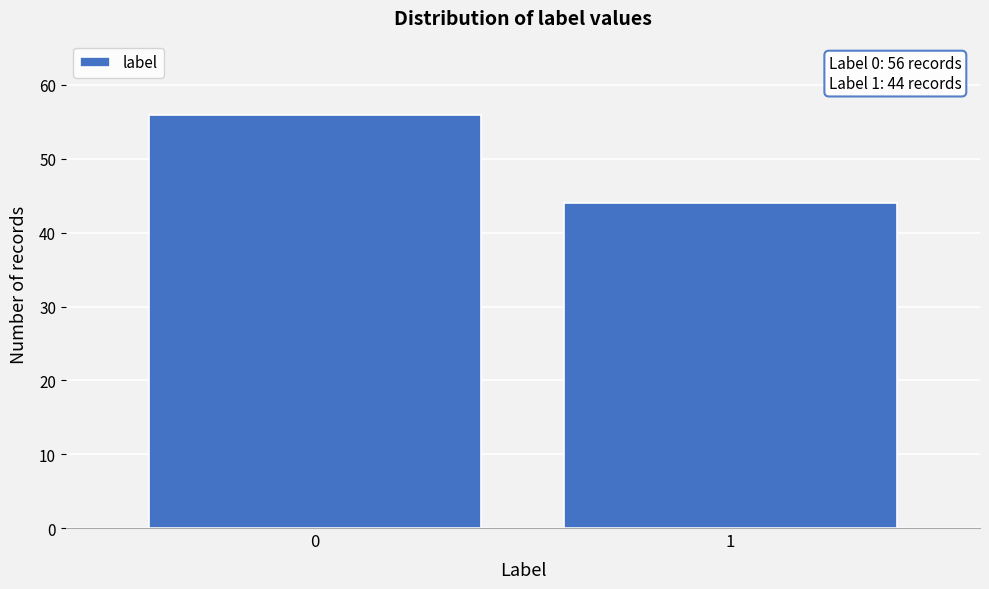

Reading right to left, extract all data points from this chart.

44	56